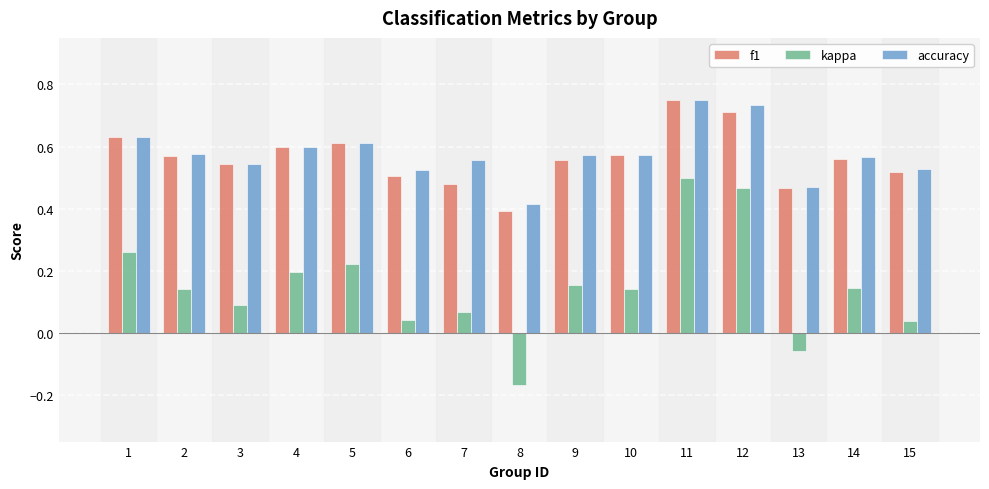

Which series has the largest range (max minus min)?

kappa